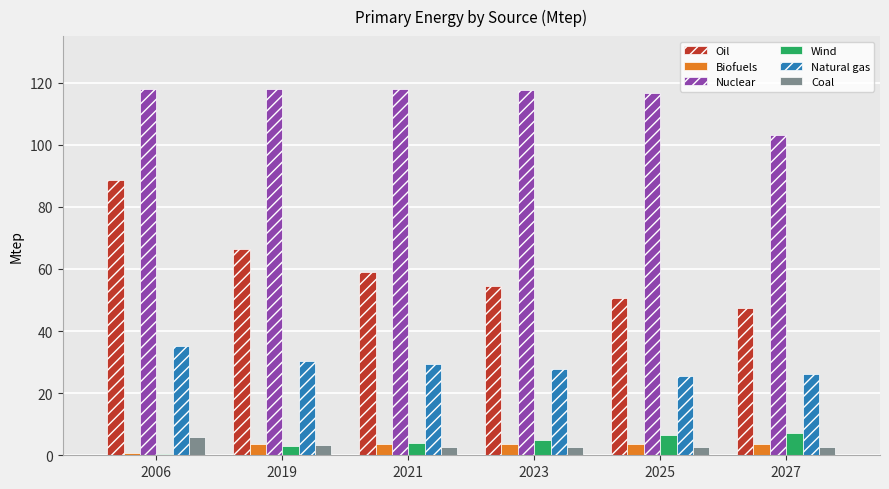

What is the maximum value for Nuclear?

118.1